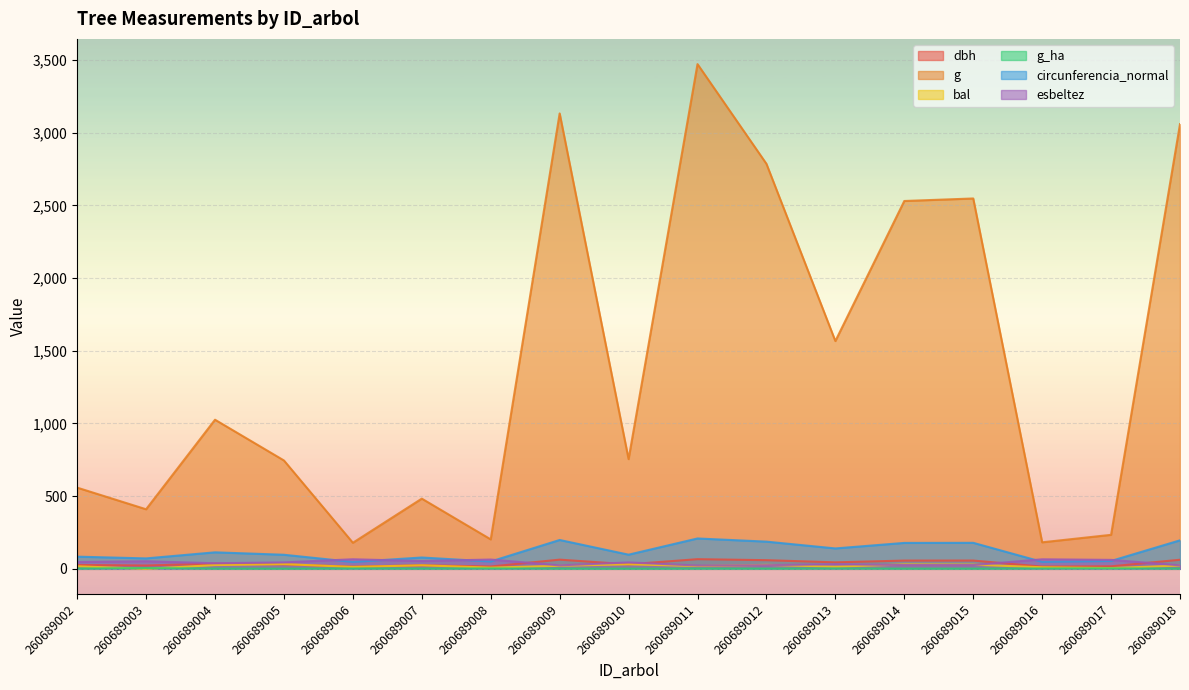

At which category does dbh reach its first local peak?

260689004